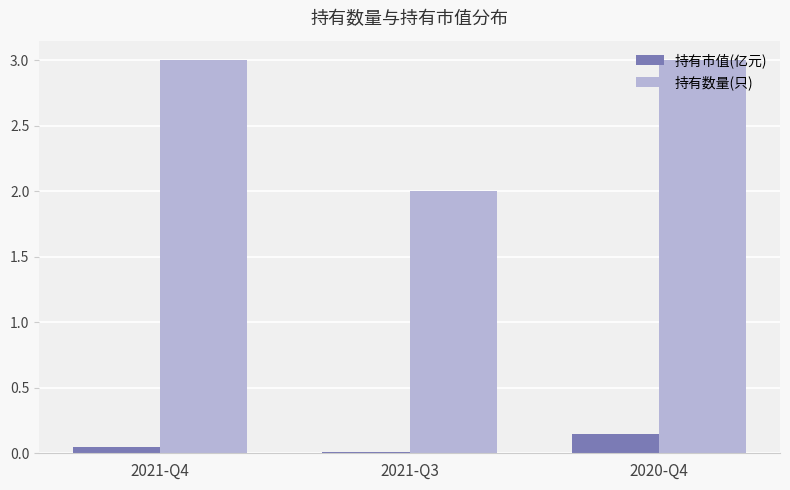

What is the average value of the 持有数量(只) series?

2.7